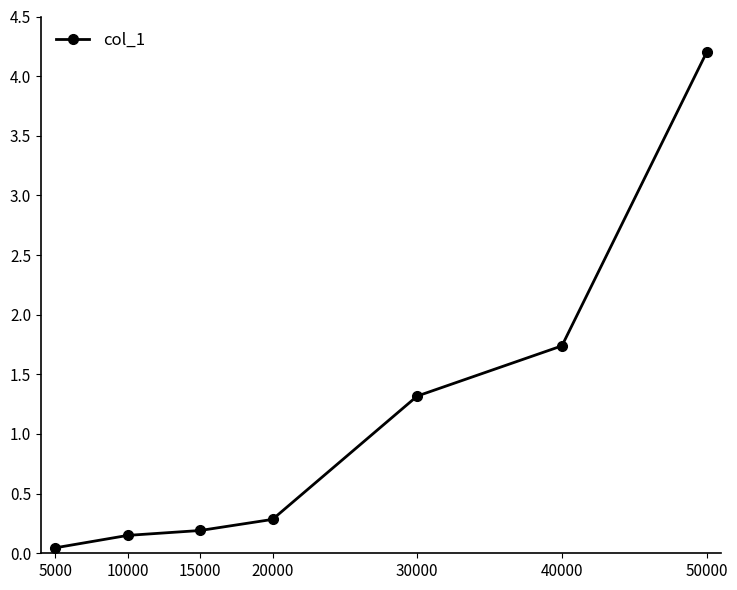

What is the difference between the maximum and minimum values?

4.2